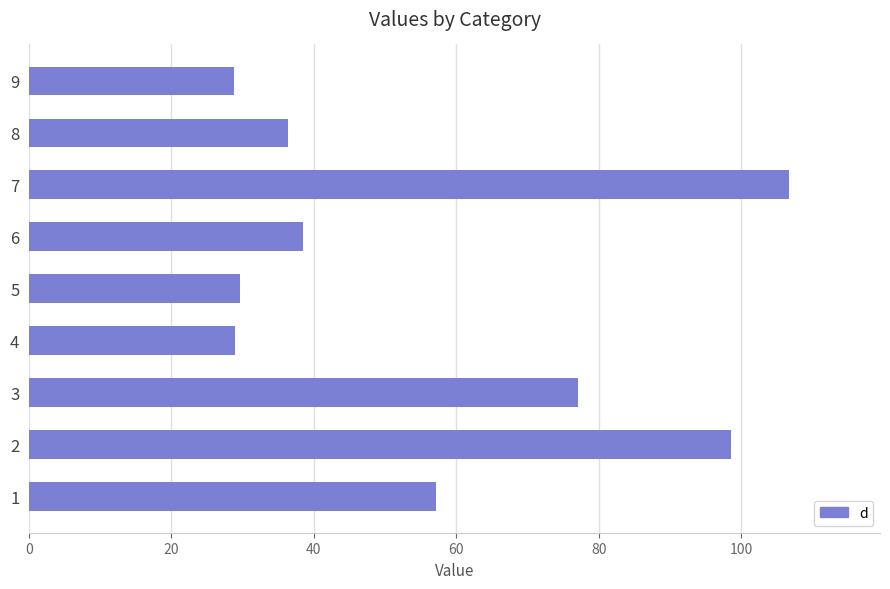

What is the sum of the values at 2 and 3?

175.7